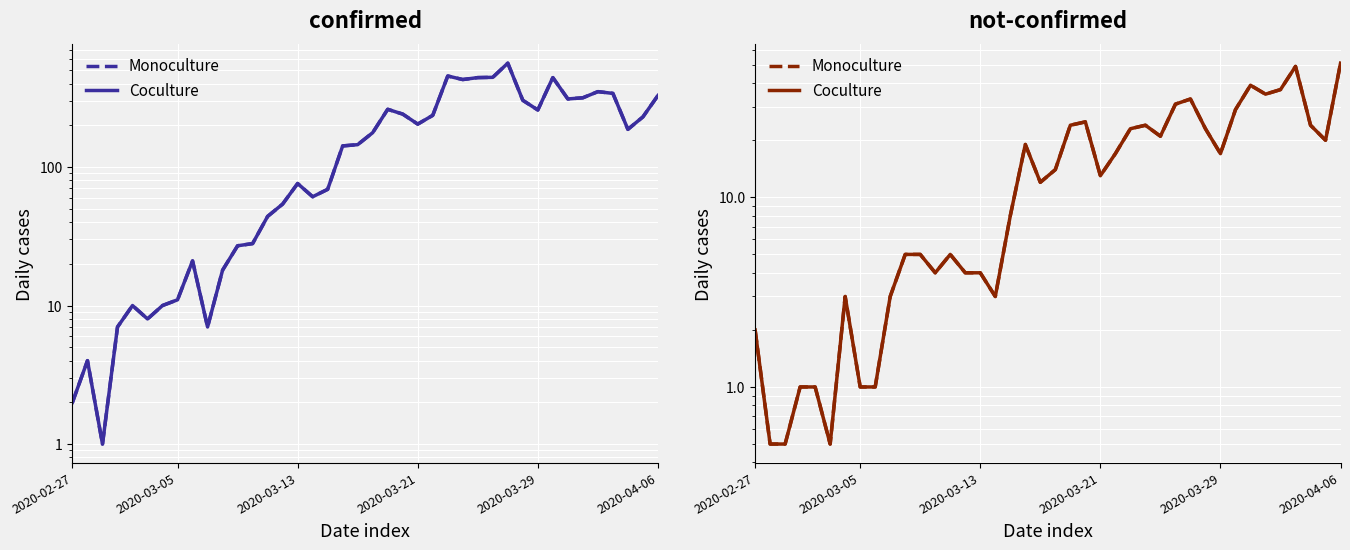

What is the total value across all series at 2020-03-05?

2.0